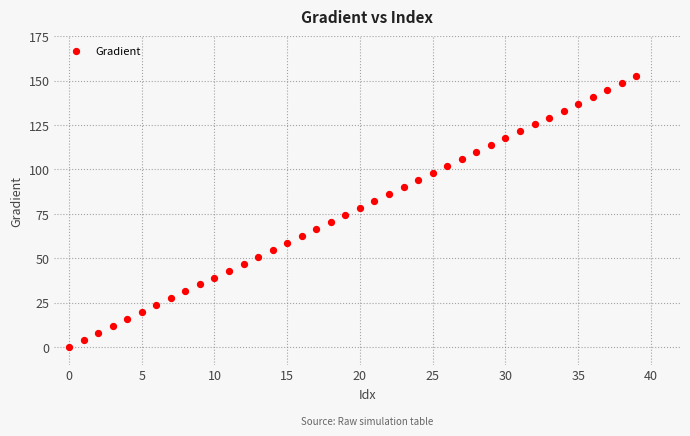

What is the range of Y values (max minus min)?

152.6